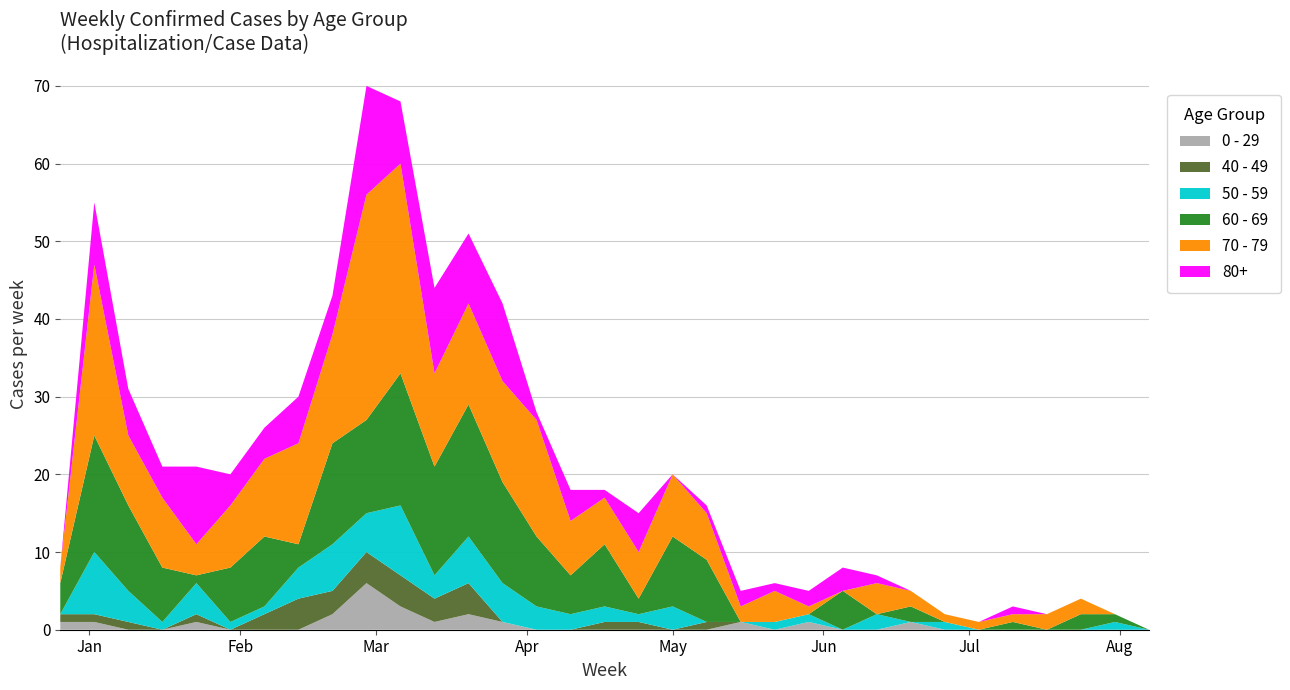

Reading left to right, list all the values displayed in this chart.

0 - 29: 1	1	0	0	1	0	0	0	2	6	3	1	2	1	0	0	0	0	0	0	1	0	1	0	0	1	0	0	0	0	0	0	0
40 - 49: 1	1	1	0	1	0	2	4	3	4	4	3	4	0	0	0	1	1	0	1	0	0	0	0	0	0	0	0	0	0	0	0	0
50 - 59: 0	8	4	1	4	1	1	4	6	5	9	3	6	5	3	2	2	1	3	0	0	1	1	0	2	0	1	0	0	0	0	1	0
60 - 69: 4	15	11	7	1	7	9	3	13	12	17	14	17	13	9	5	8	2	9	8	0	0	0	5	0	2	0	0	1	0	2	1	0
70 - 79: 2	22	9	9	4	8	10	13	14	29	27	12	13	13	15	7	6	6	8	6	2	4	1	0	4	2	1	1	1	2	2	0	0
80+: 0	8	6	4	10	4	4	6	5	14	8	11	9	10	1	4	1	5	0	1	2	1	2	3	1	0	0	0	1	0	0	0	0